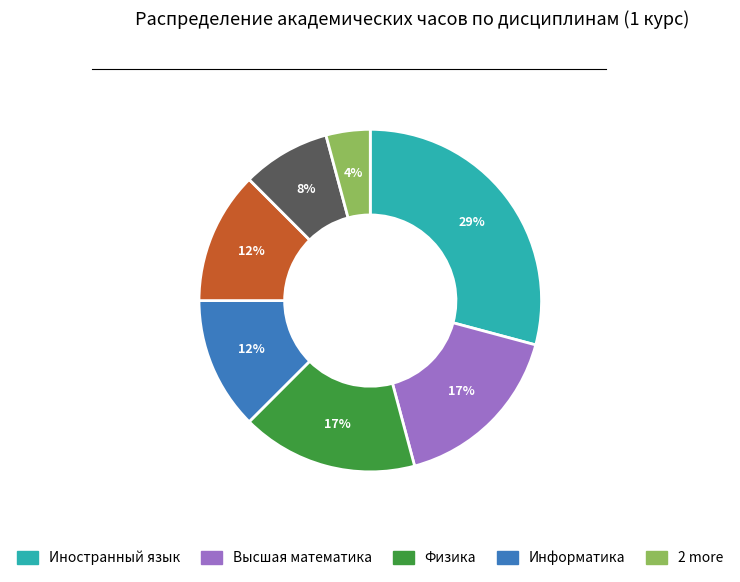

Does any single category account for the majority?

No